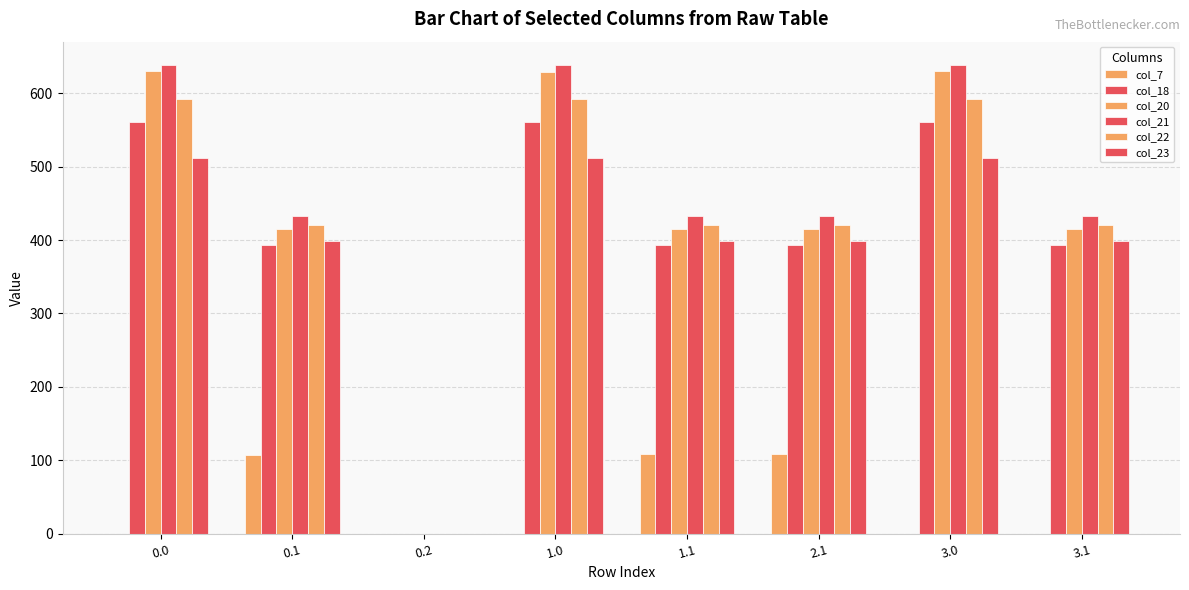

What value does the col_22 series have at 0.0?

592.3